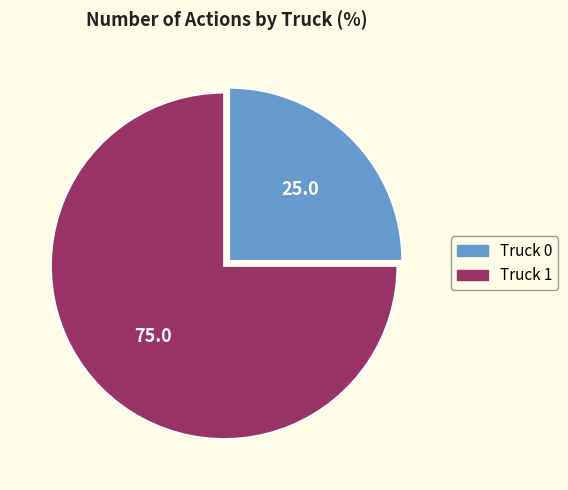

Is there any slice that represents more than half of the pie?

Yes